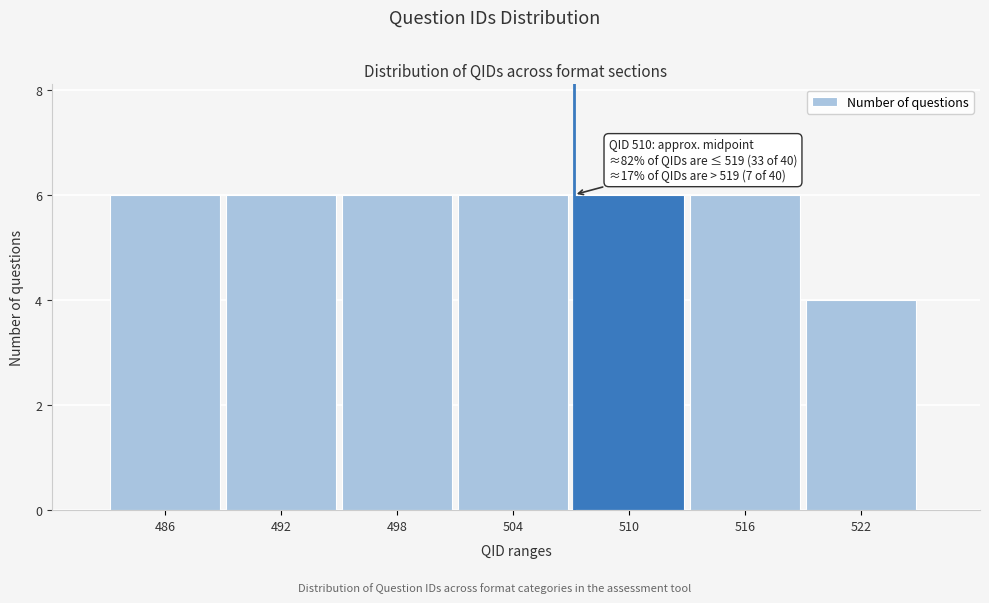

Reading left to right, transcribe all the data shown in this chart.

486=6	492=6	498=6	504=6	510=6	516=6	522=4